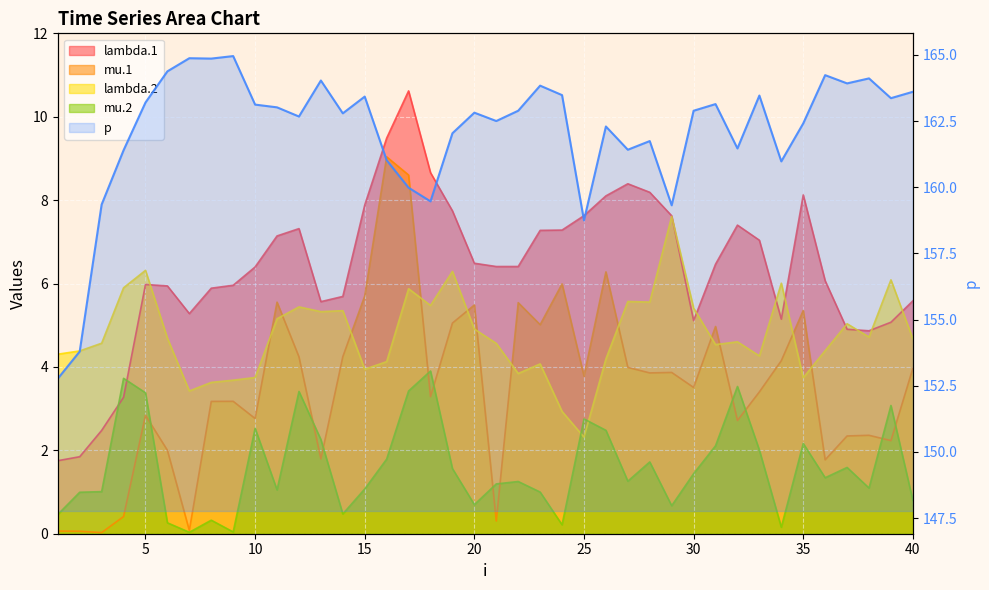

True or false: the data has more than 0 interior local peaks.

True